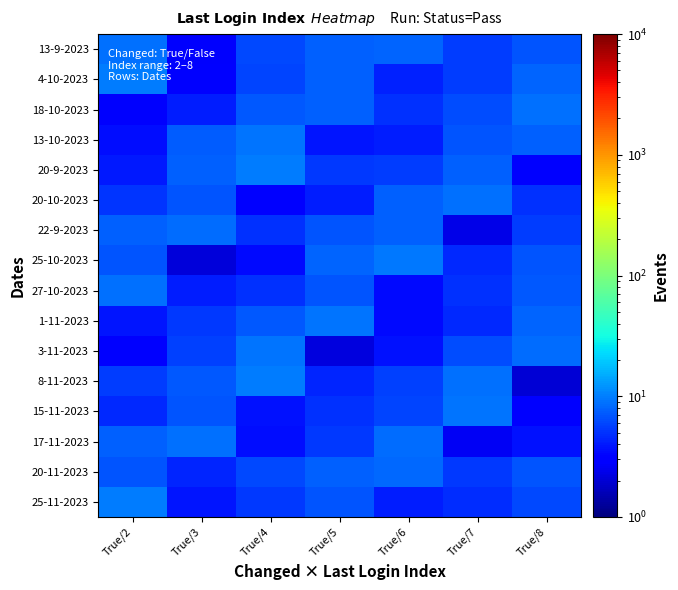

How many data points does each series have?

7